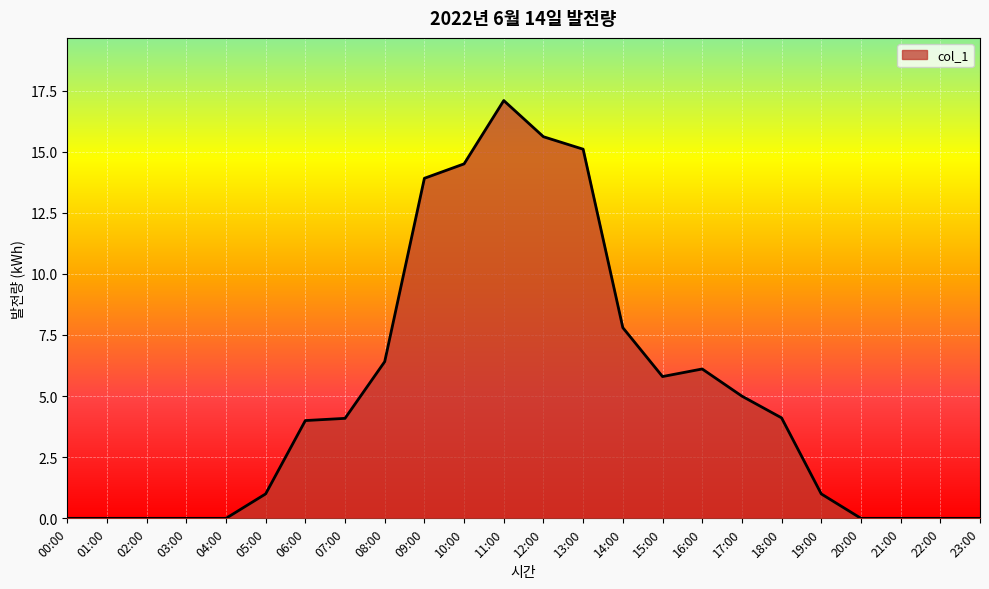

Where is the data nearest to the value 8?

14:00